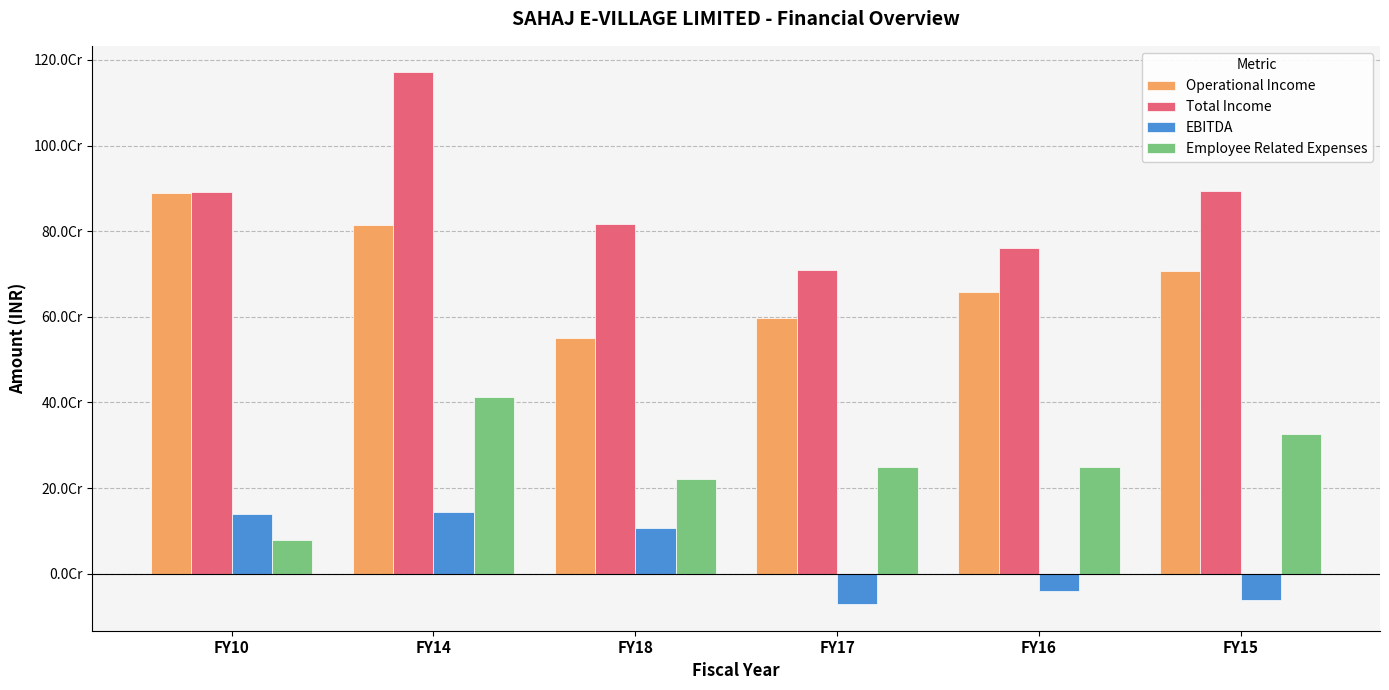

Reading left to right, transcribe all the data shown in this chart.

Operational Income: FY10=888463246	FY14=815288000	FY18=550162000	FY17=598133000	FY16=658318000	FY15=707695000
Total Income: FY10=891714771	FY14=1170664000	FY18=816166000	FY17=708340000	FY16=761539000	FY15=893286000
EBITDA: FY10=139413478	FY14=144300000	FY18=107784000	FY17=-71018000	FY16=-39300000	FY15=-61895000
Employee Related Expenses: FY10=79769703	FY14=412971000	FY18=221415000	FY17=249219000	FY16=249959000	FY15=326370000